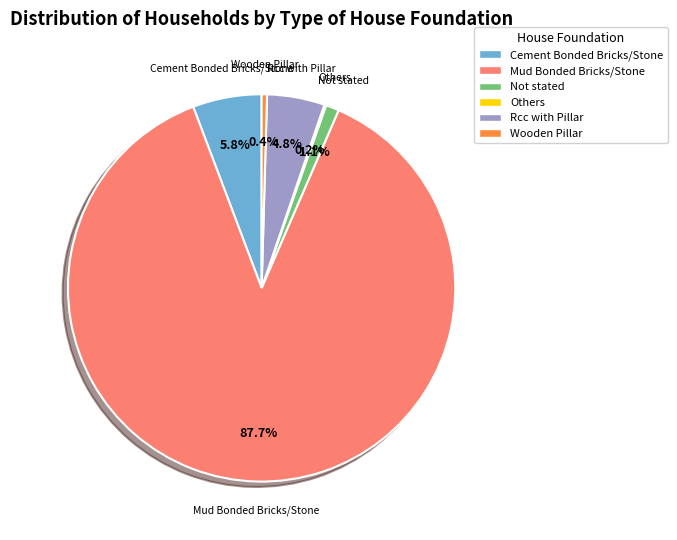

Which category has the biggest portion of the pie?

Mud Bonded Bricks/Stone